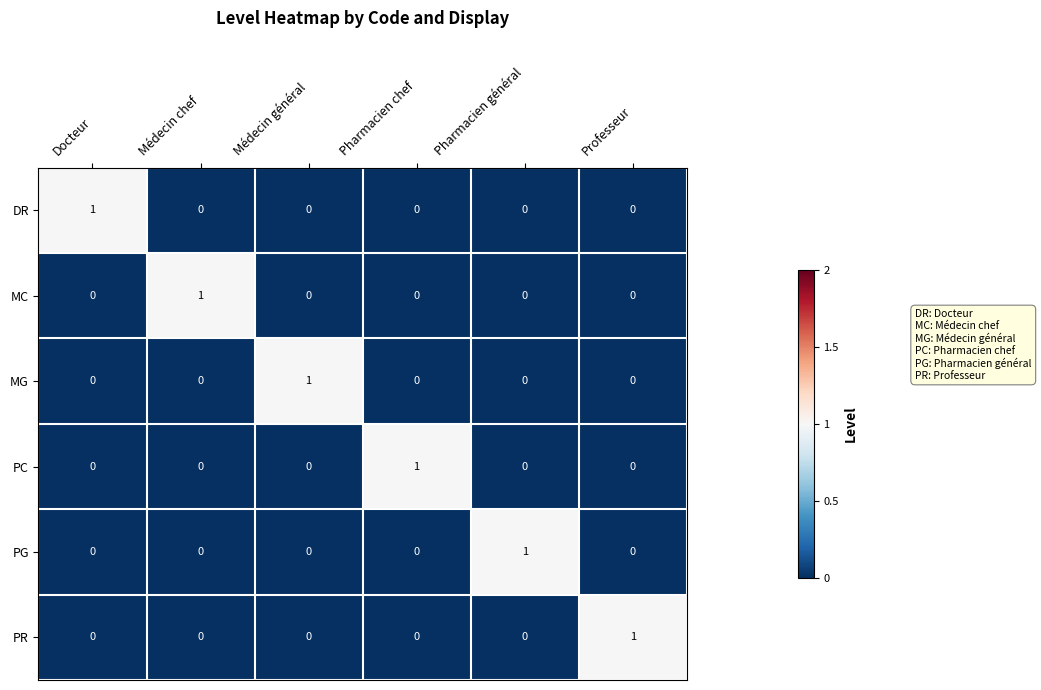

The MG series shows 0 at Pharmacien général. True or false?

True